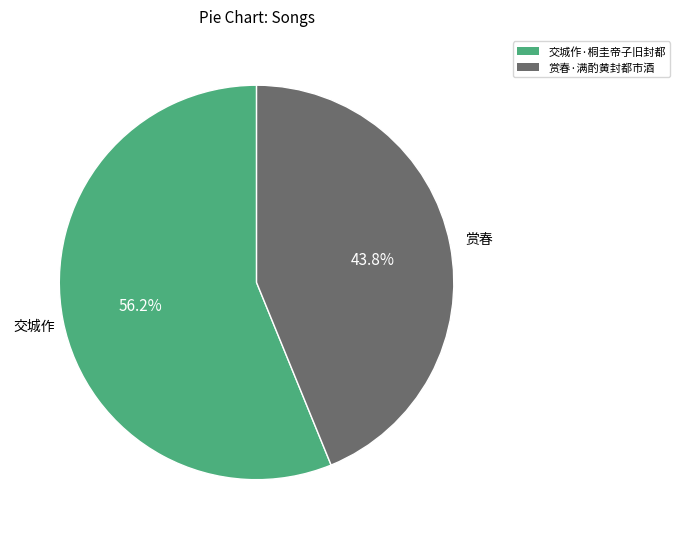

To the nearest percent, what portion does 交城作·桐圭帝子旧封都 represent?

56%